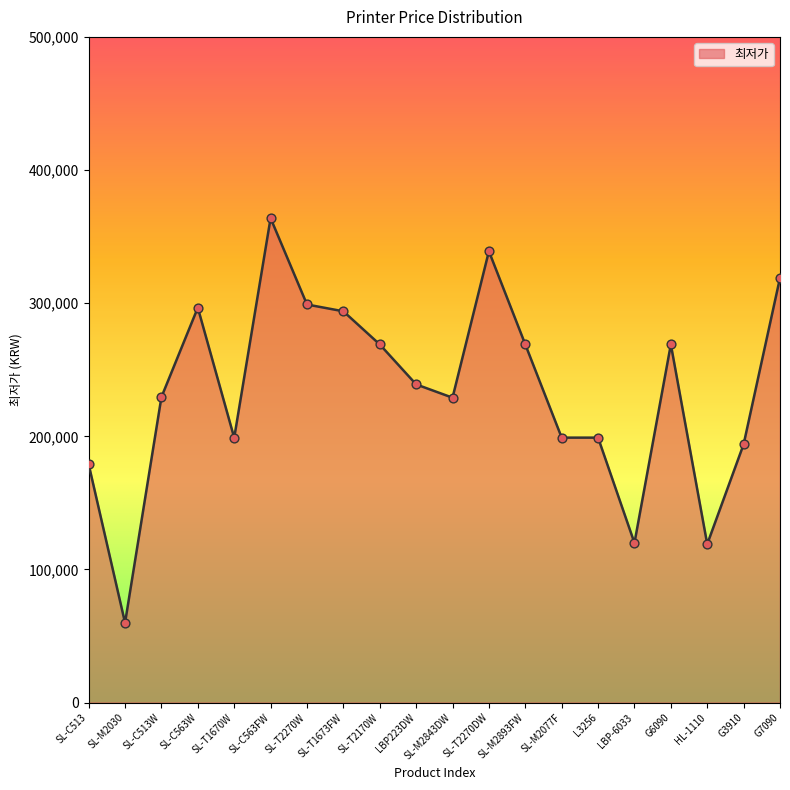

What is the change in value from SL-M2843DW to G6090?

+40000